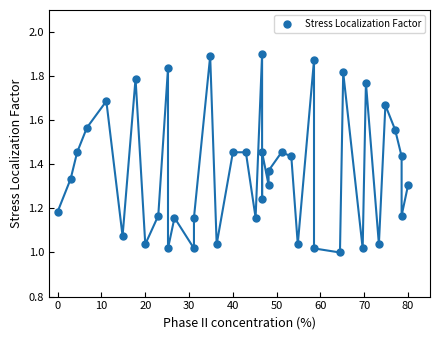

What is the range of Y values (max minus min)?

0.9